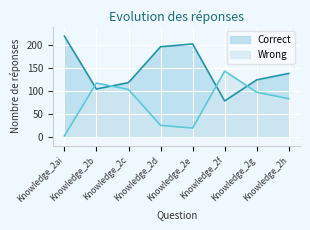

Where do Correct and Wrong first cross each other?

Knowledge_2ai and Knowledge_2b